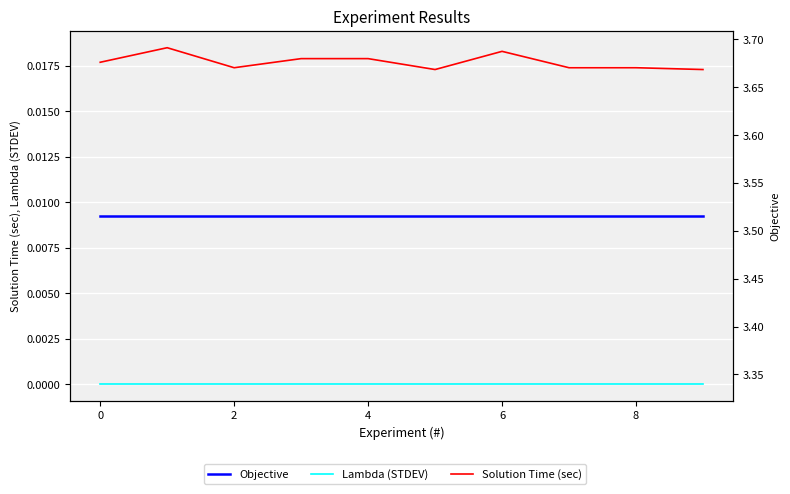

What are all the series names shown in the legend?

Solution Time (sec), Lambda (STDEV), Objective